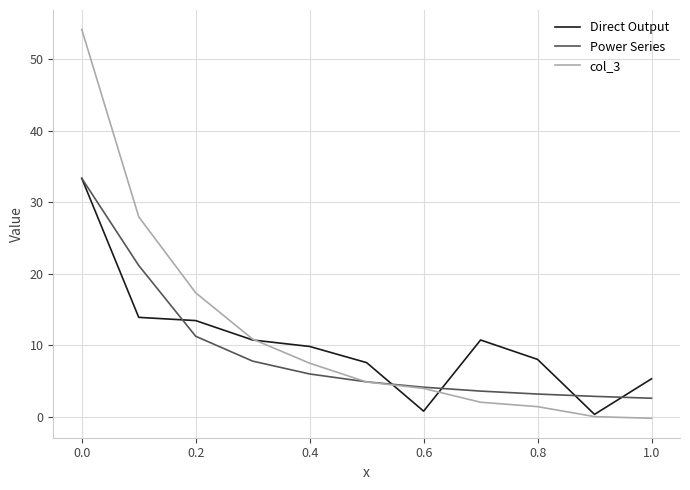

What is the minimum value for Power Series?

2.6